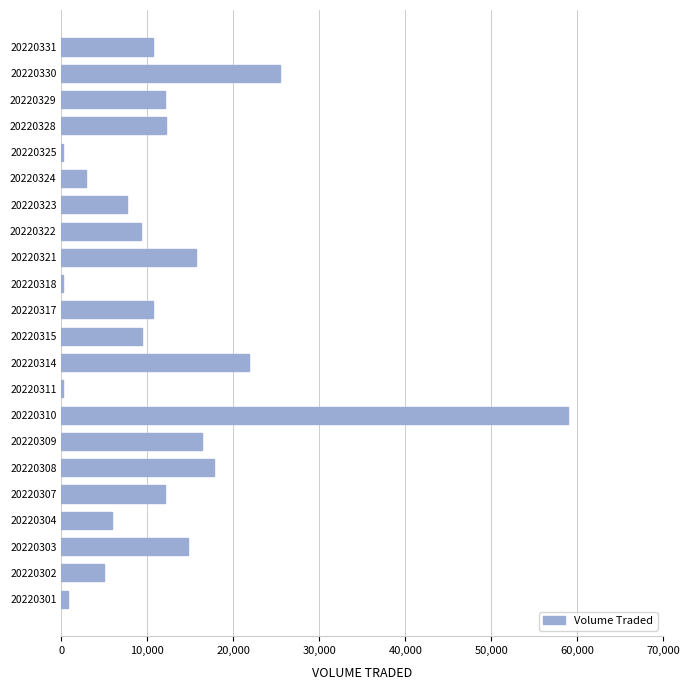

The chart shows a value of 10600 at 20220331. True or false?

True